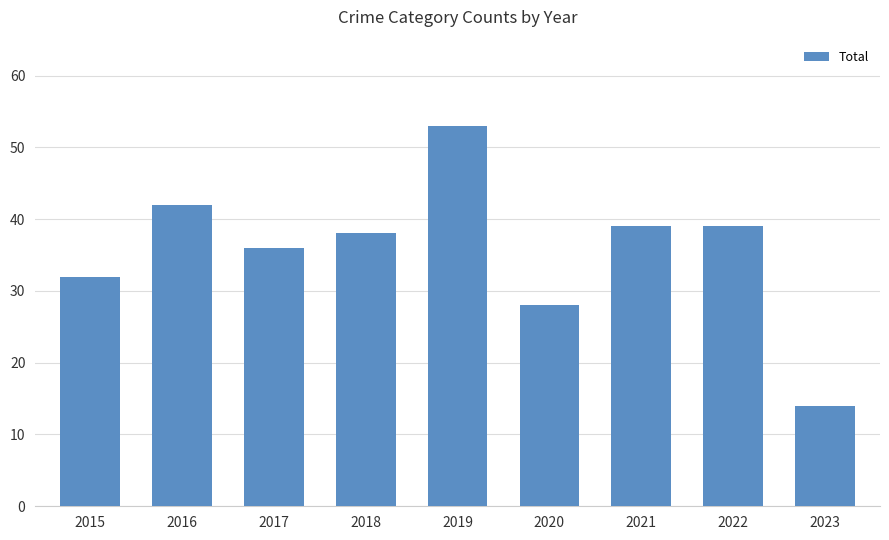

What is the value of the 6th bar from the left?

28